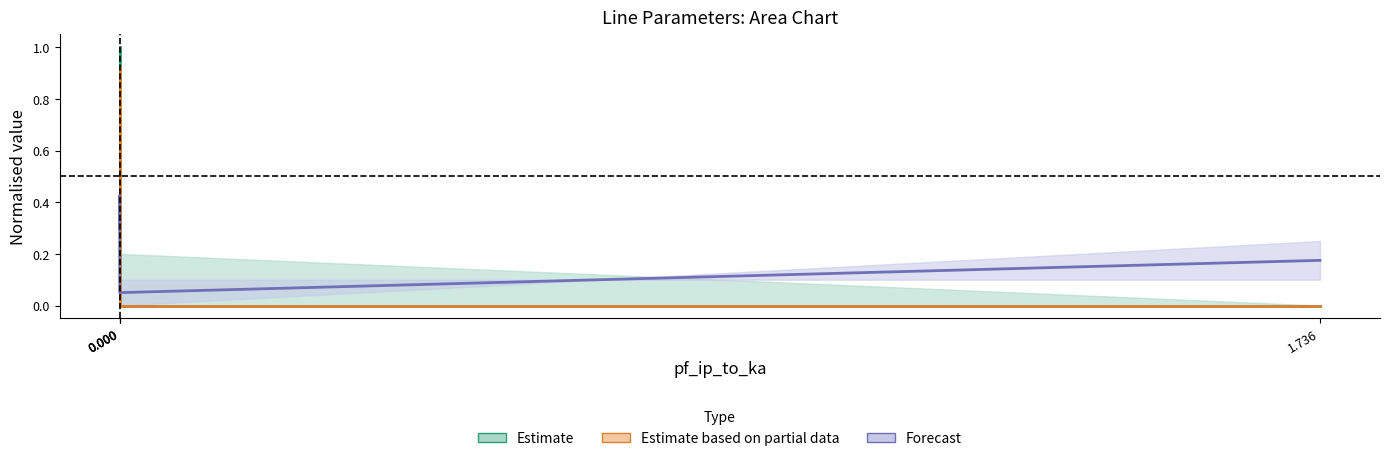

Is it true that pf_ip_from_ka equals 0.4 at 0.000?

False